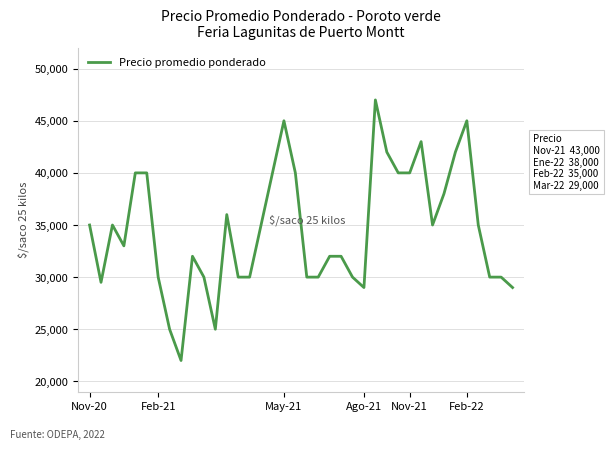

What is the maximum value shown in the chart?

47000